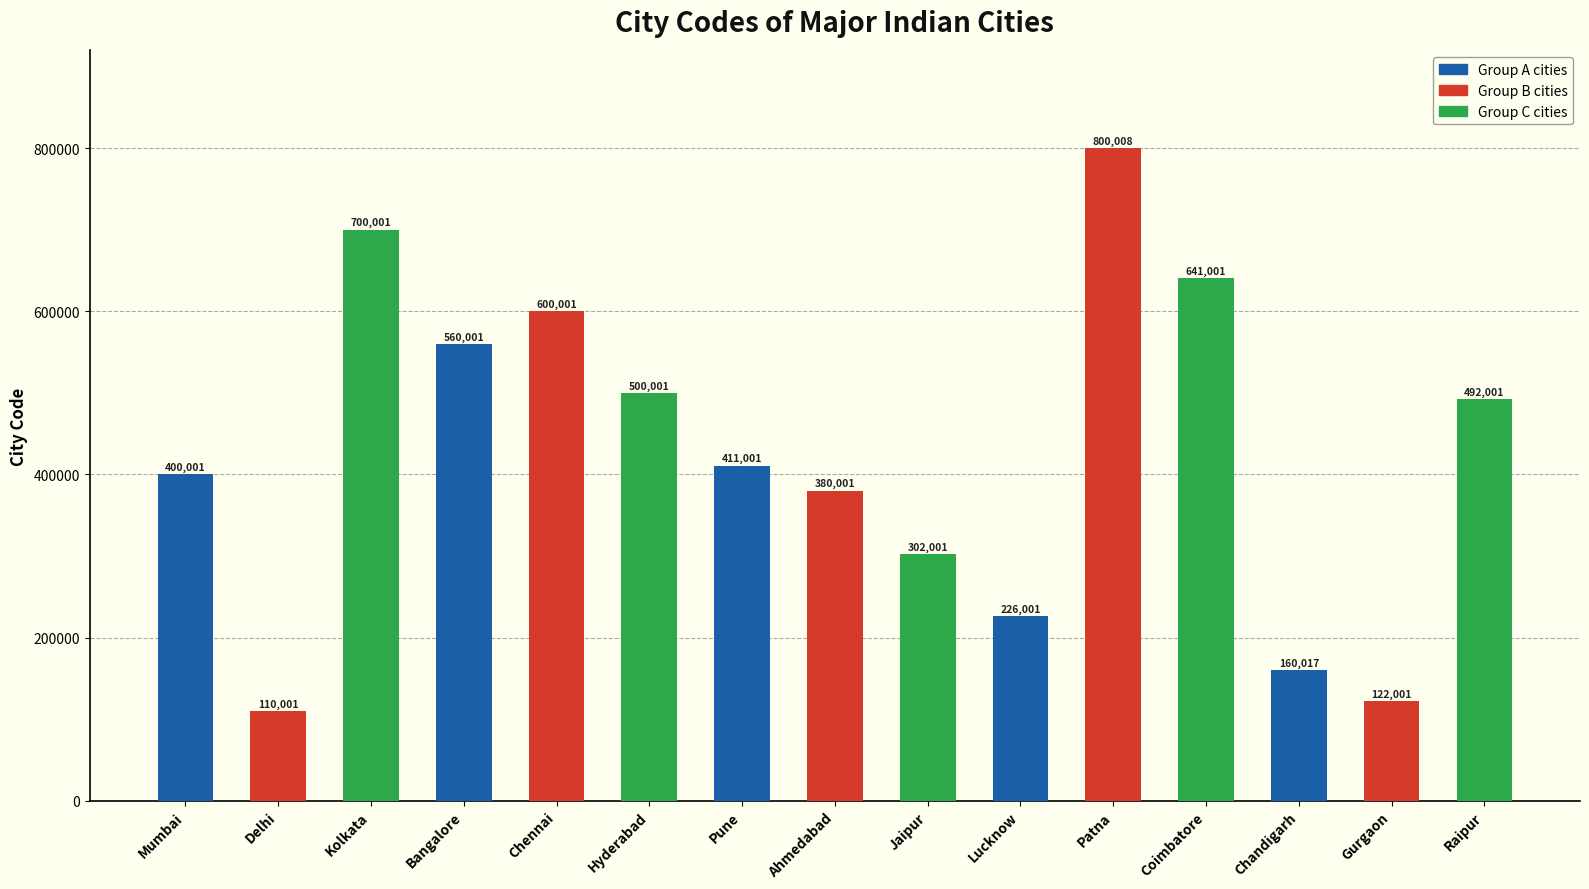

What is the difference between the values at Gurgaon and Hyderabad?

378000